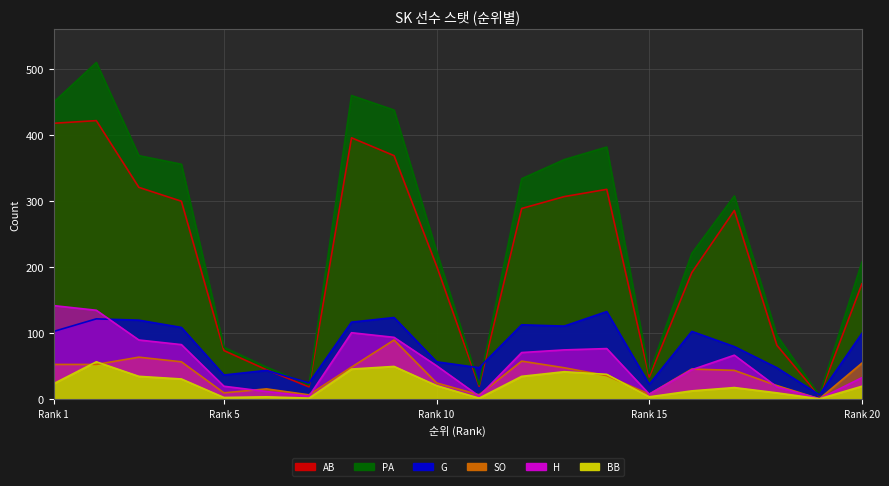

Between 7 and 8, which series saw the biggest shift?

PA